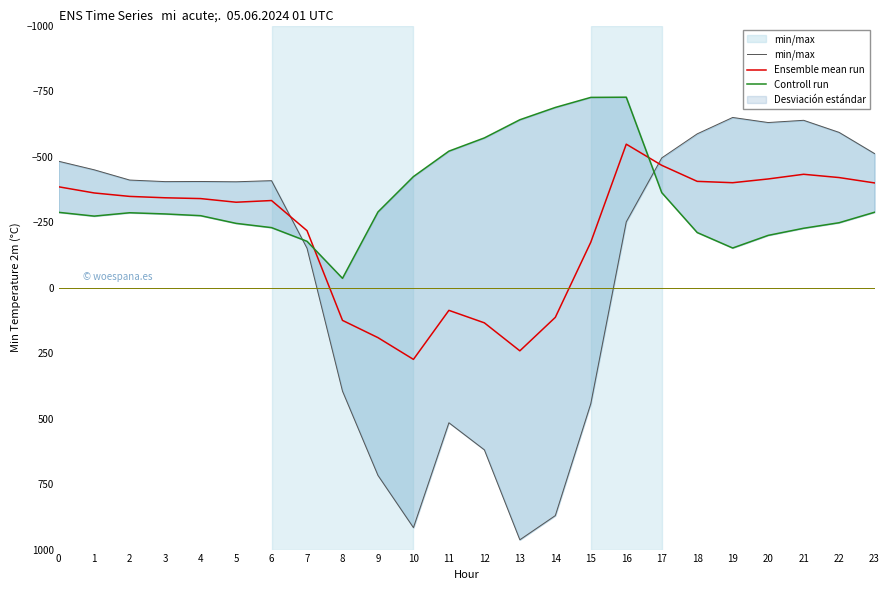

Reading left to right, list all the values displayed in this chart.

min/max: 0=-482.0	1=-449.5	2=-410.3	3=-404.4	4=-404.9	5=-403.8	6=-408.0	7=-150.1	8=395.3	9=716.9	10=916.2	11=516.0	12=619.4	13=962.7	14=870.3	15=443.0	16=-250.9	17=-494.8	18=-586.7	19=-649.2	20=-629.9	21=-638.4	22=-592.3	23=-511.3
Ensemble mean run: 0=-384.6	1=-361.1	2=-347.9	3=-342.7	4=-339.6	5=-325.7	6=-332.2	7=-217.1	8=125.2	9=191.1	10=274.1	11=87.0	12=134.6	13=241.5	14=113.7	15=-173.1	16=-547.3	17=-466.6	18=-405.4	19=-400.2	20=-414.5	21=-432.4	22=-419.9	23=-399.4
Controll run: 0=-287.1	1=-272.7	2=-285.5	3=-281.0	4=-274.4	5=-245.0	6=-228.8	7=-176.6	8=-35.3	9=-288.5	10=-423.5	11=-520.6	12=-571.2	13=-640.4	14=-687.4	15=-725.8	16=-726.6	17=-362.4	18=-210.0	19=-151.0	20=-199.2	21=-226.4	22=-247.4	23=-287.5